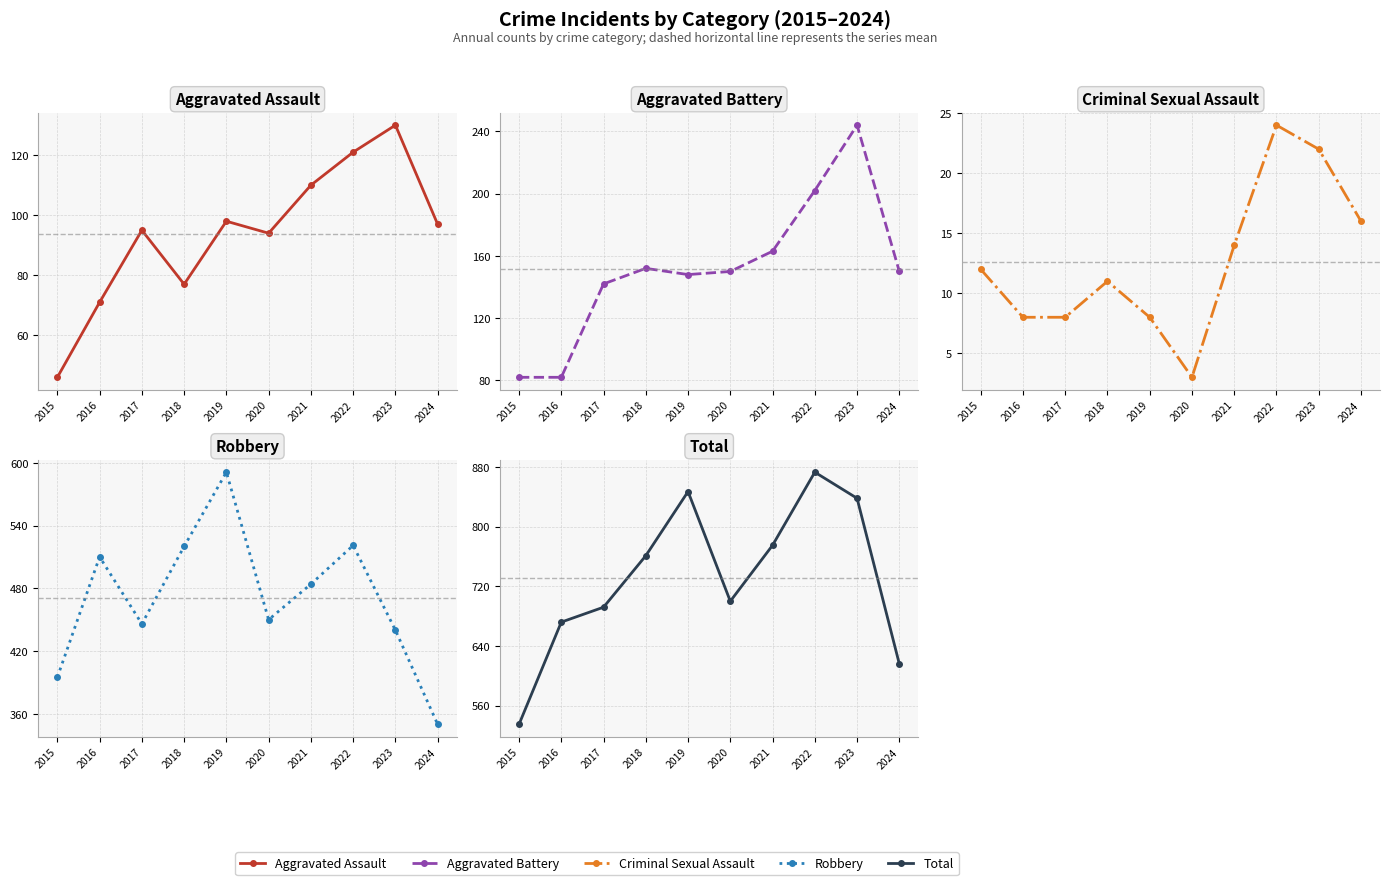

Where is the first local minimum for Aggravated Assault?

2018